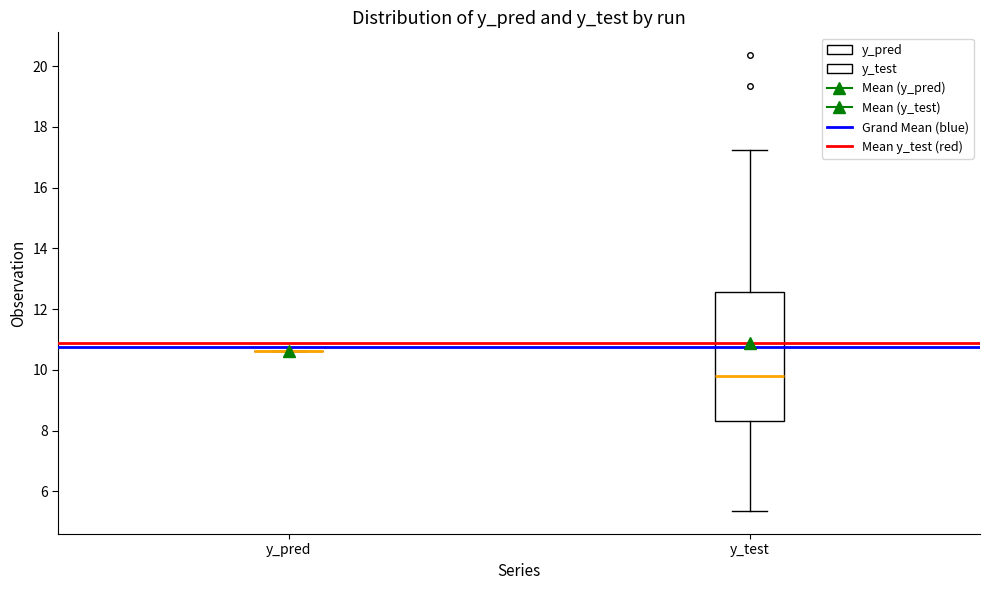

Reading left to right, read every box against the y-axis: the position of its median line, the range the box covers, and the ends of its whiskers. The values are not printed on the chart, so give them approximately, as read against the axis.

y_pred: box collapsed to a line at 10.6, whiskers 10.6 to 10.6
y_test: median 9.8, box 8.4 to 12.6, whiskers 5.4 to 17.2